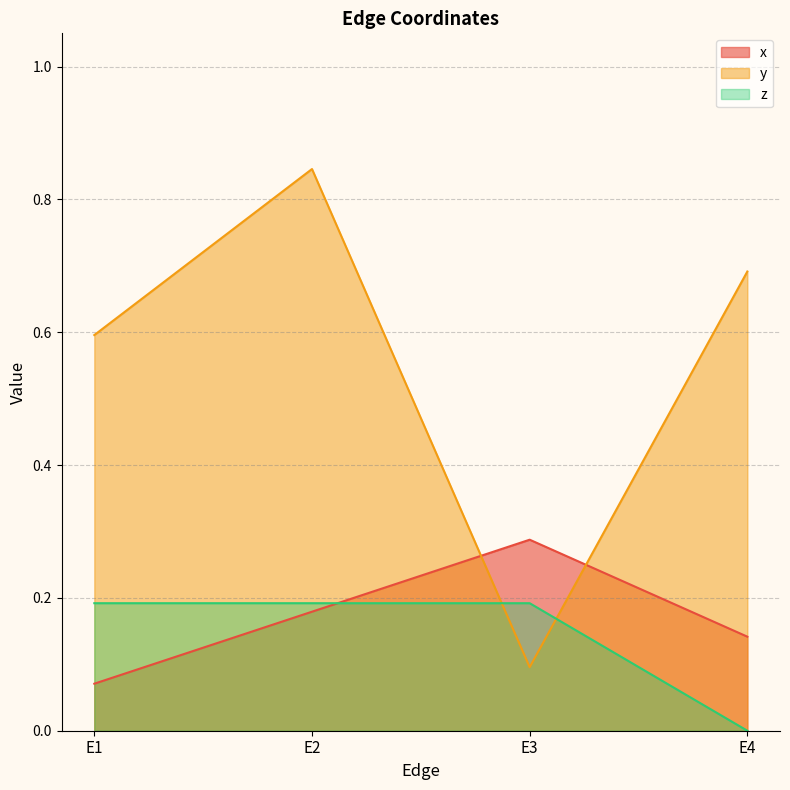

What is the total value across all series at E2?

1.2